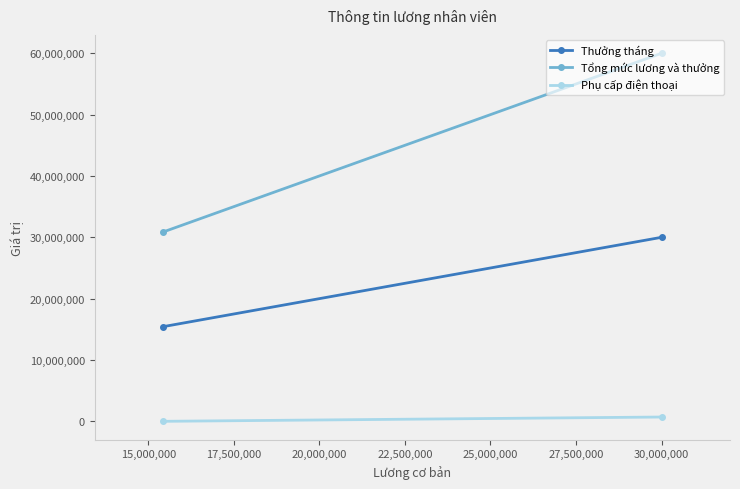

Rank the series by their average value, from highest to lowest.

Tổng mức lương và thưởng, Thưởng tháng, Phụ cấp điện thoại